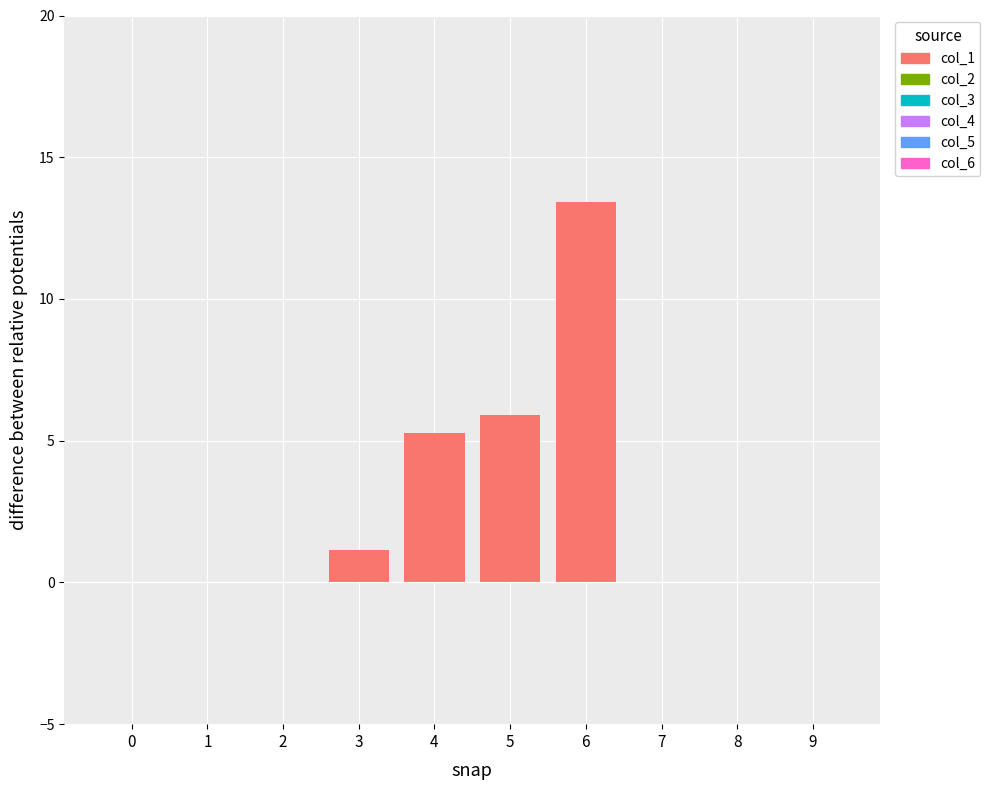

What is the change in value from 3 to 4?

+4.1